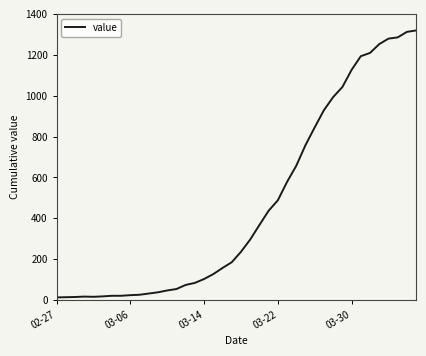

What is the maximum value shown in the chart?

1319